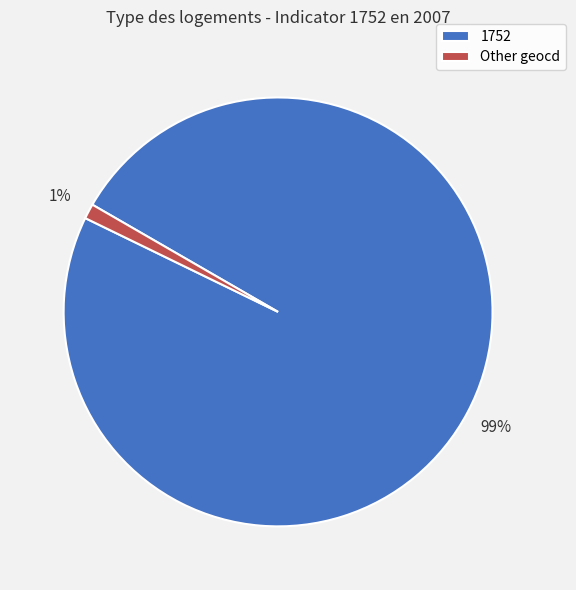

Combined, do Other geocd and 1752 account for over 50%?

Yes